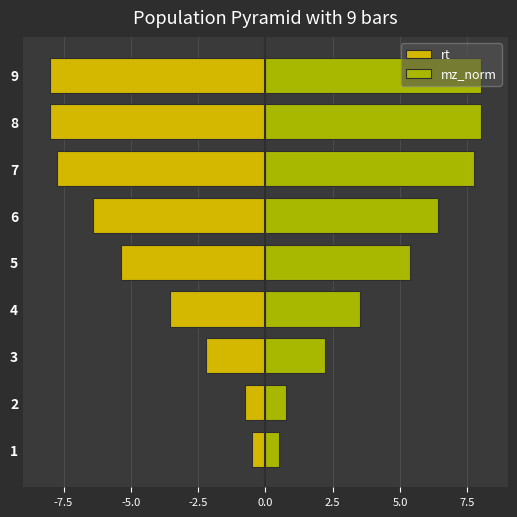

How many groups of bars are there?

9